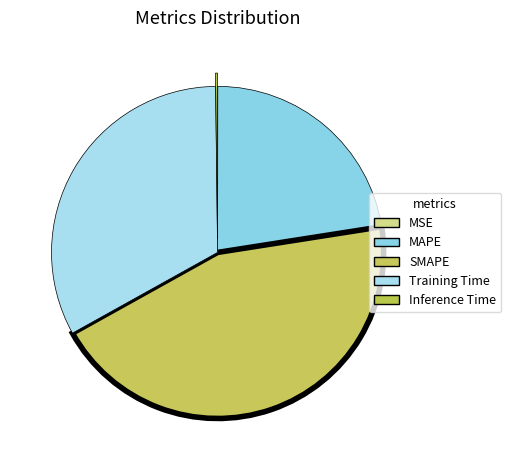

Is it true that Training Time is 44% of the pie?

False